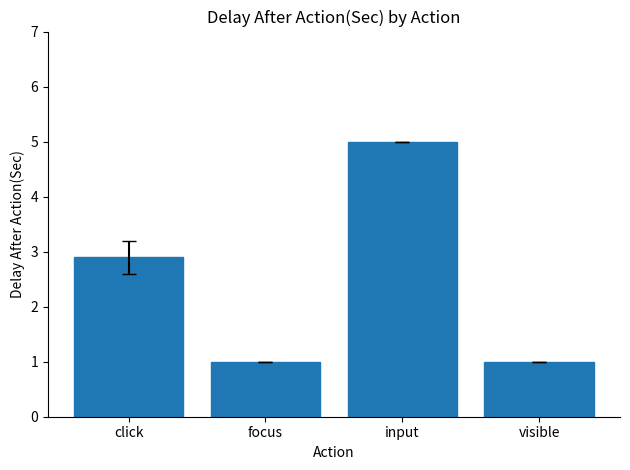

What is the sum of the values at visible and input?

6.0